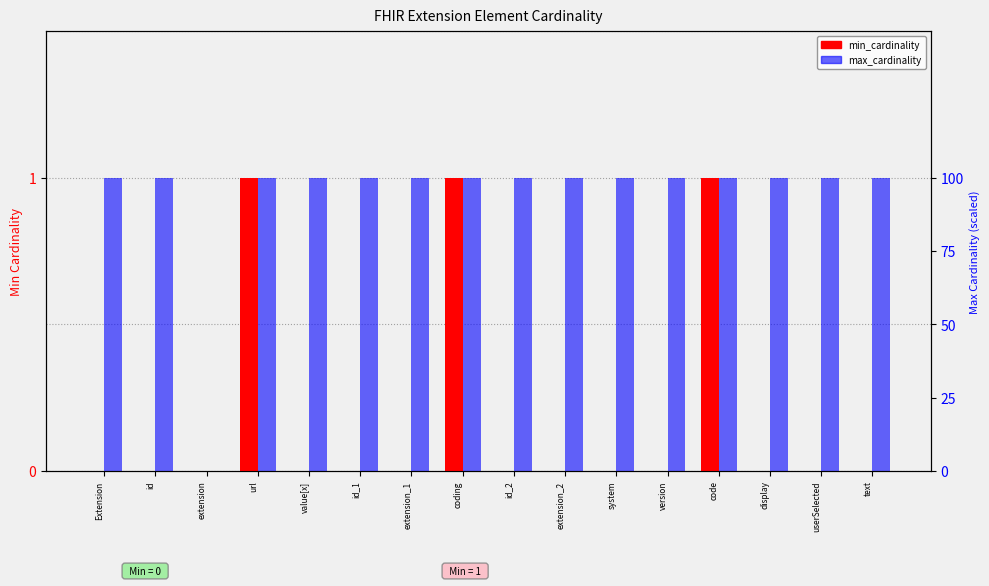

How many groups of bars are there?

16